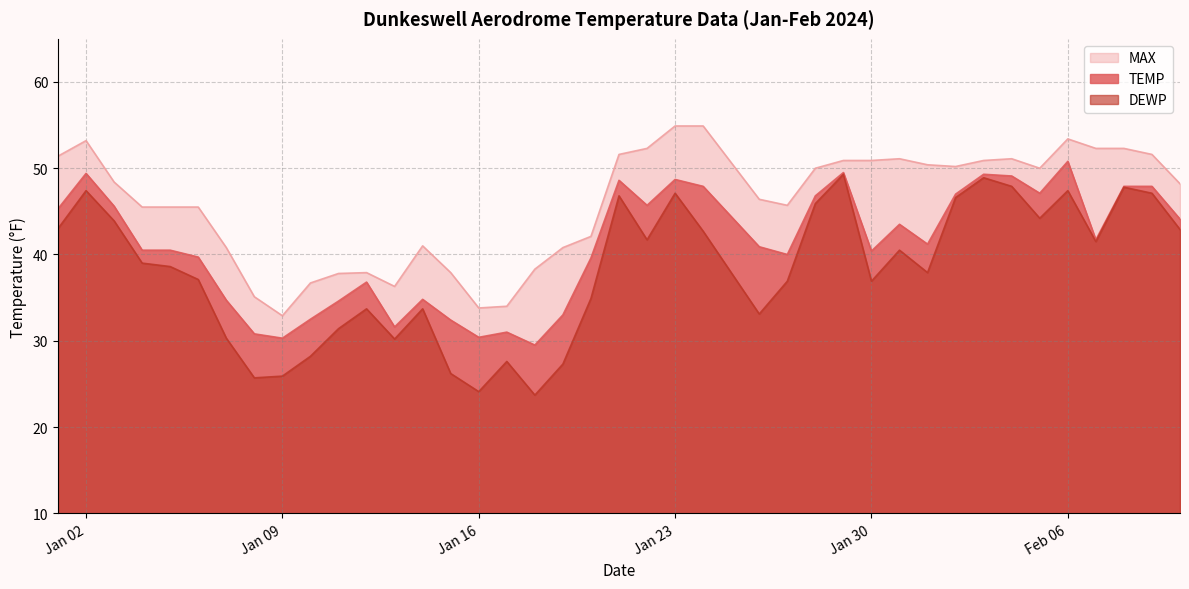

What is the total value across all series at 2024-01-01?

139.7